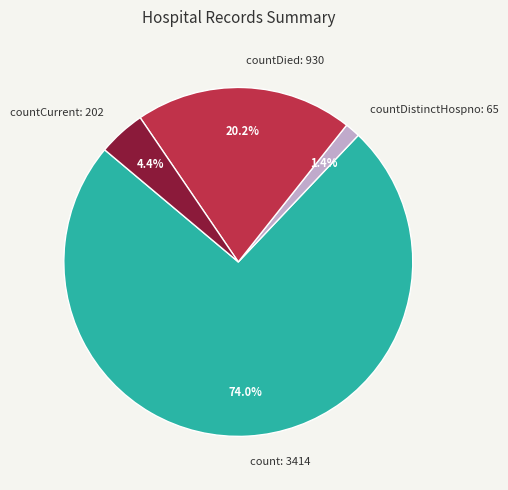

Rank the categories by value from highest to lowest.

count: 3414, countDied: 930, countCurrent: 202, countDistinctHospno: 65